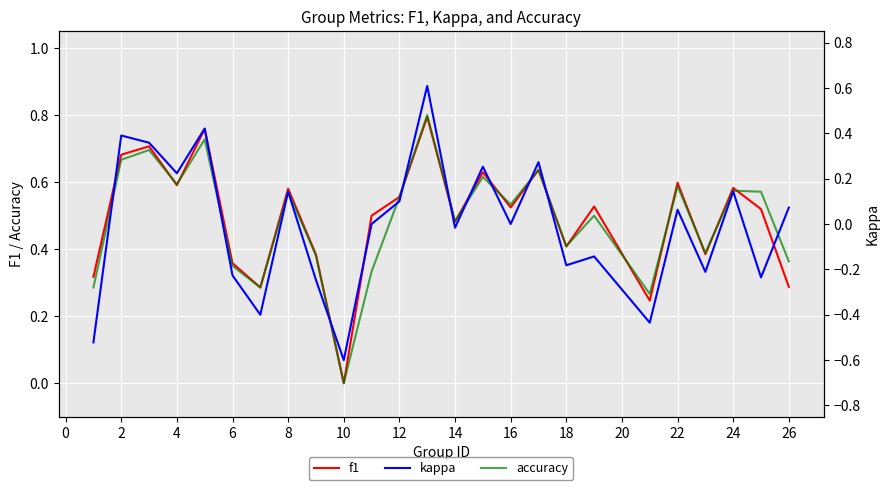

Which category has the lowest value in the accuracy series?

10